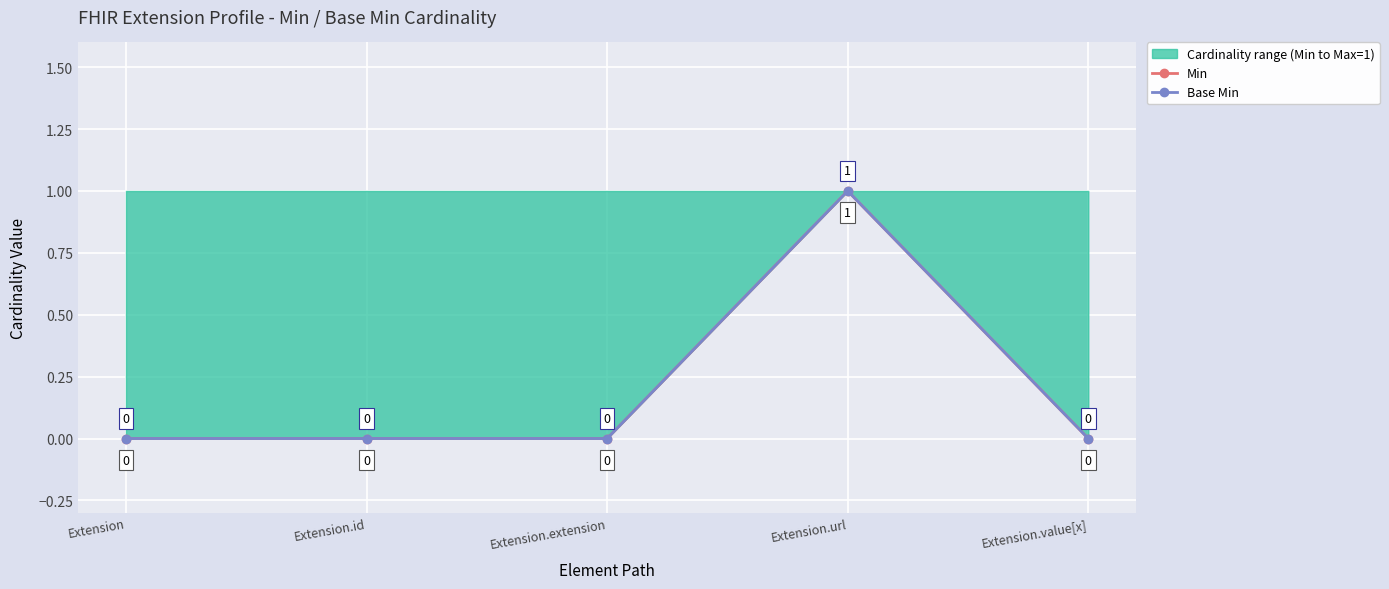

What is the highest value of the Min series?

1